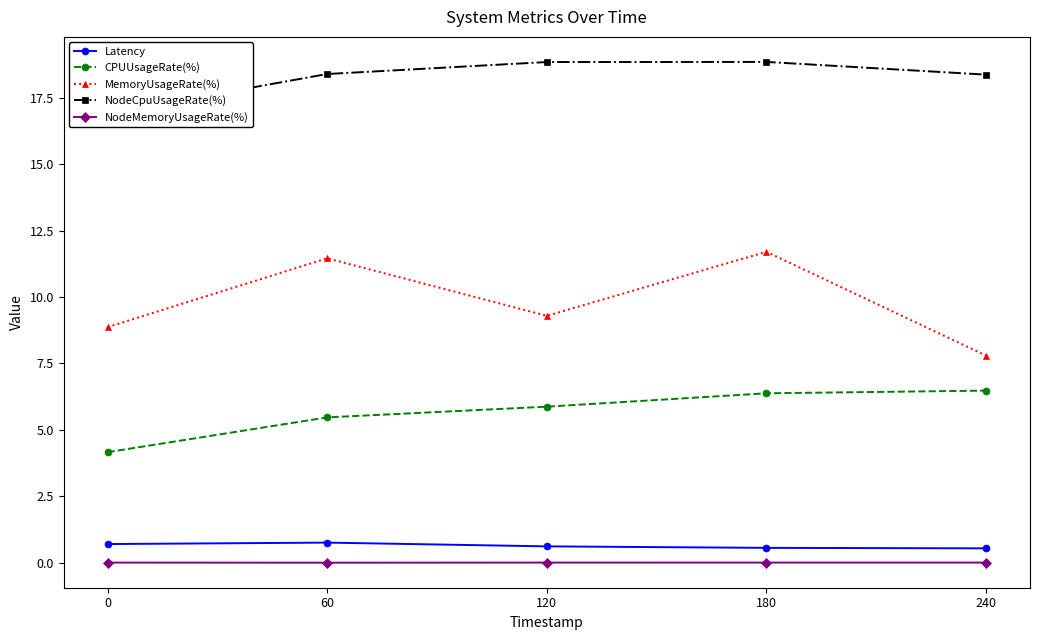

The value of MemoryUsageRate(%) at 0 is 8.9. True or false?

True